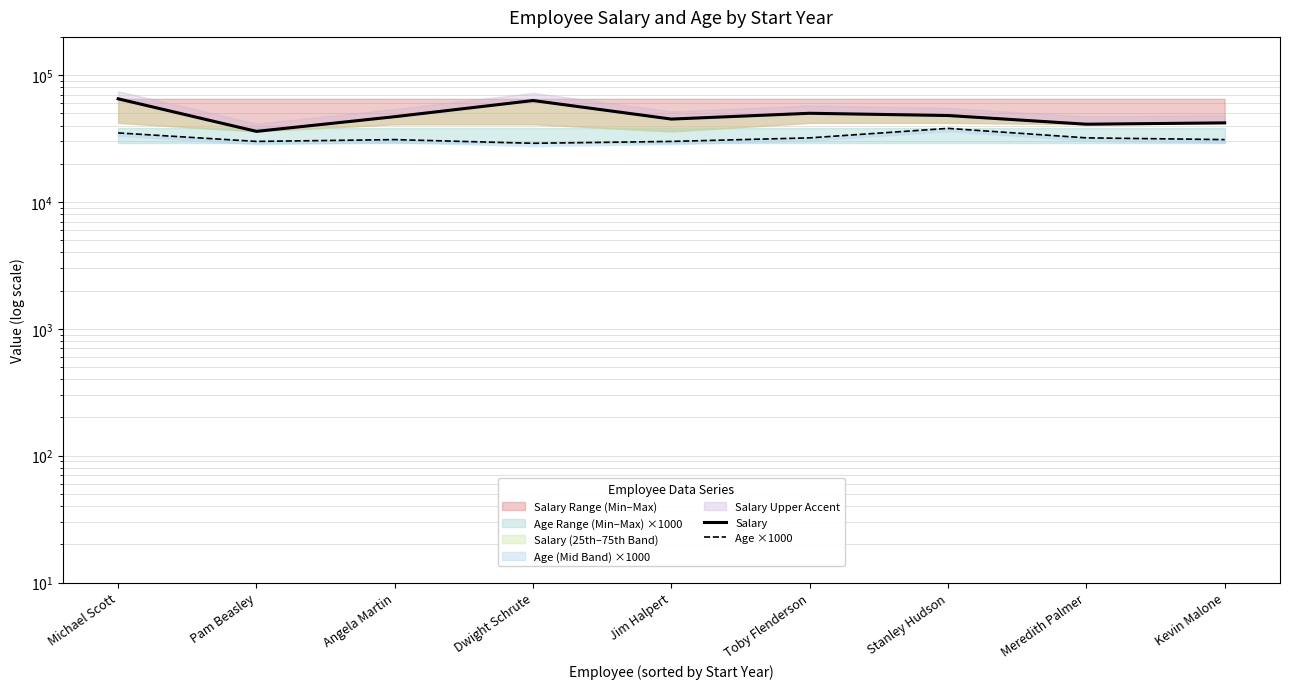

The Age ×1000 series shows 31000 at Angela Martin. True or false?

True